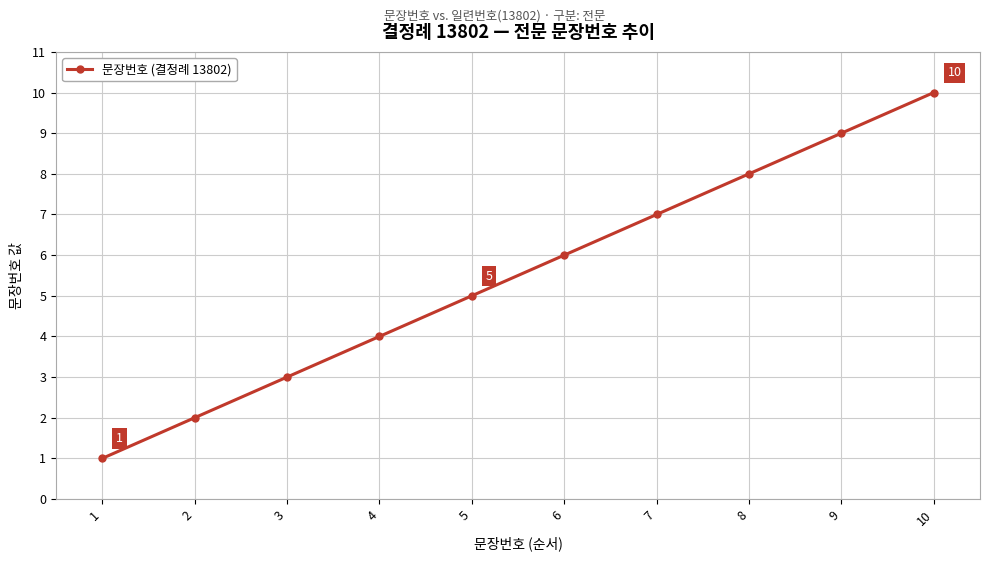

Is it true that the value at 10 is 5?

False